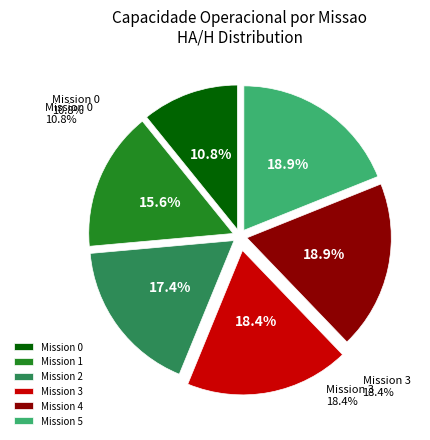

How many slices are in this pie chart?

6